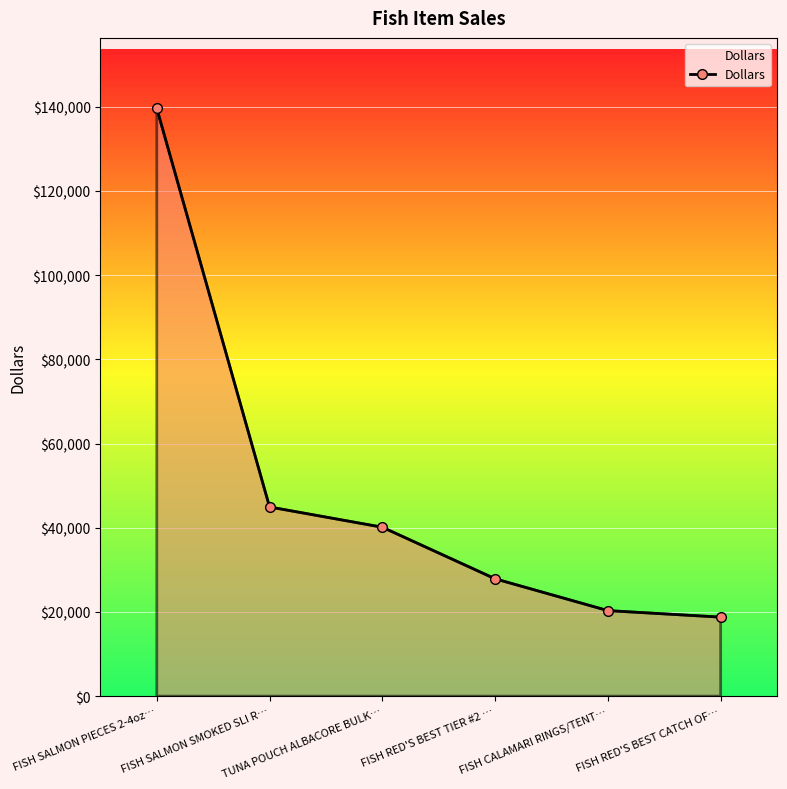

At which category does the chart reach its minimum across all series?

FISH RED'S BEST CATCH OF…